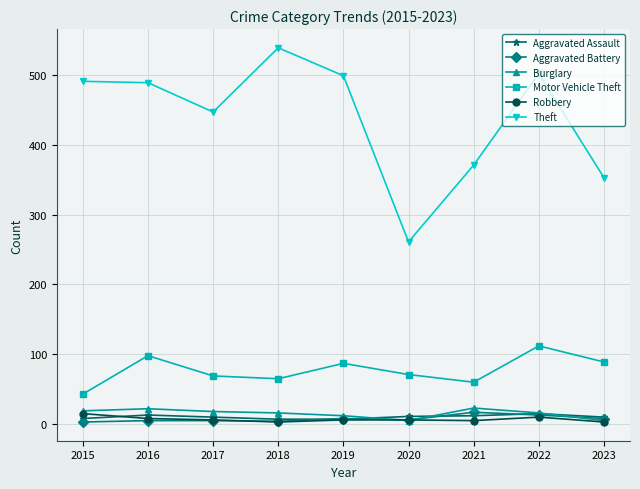

What is the difference between the maximum and minimum values in the Theft series?

278